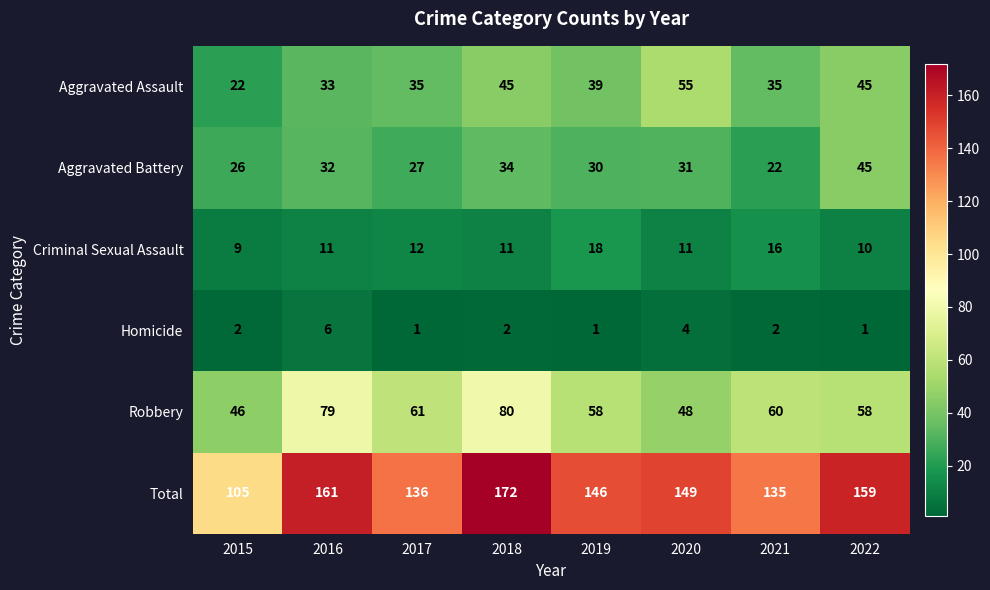

Where is Criminal Sexual Assault nearest to the value 13?

2017